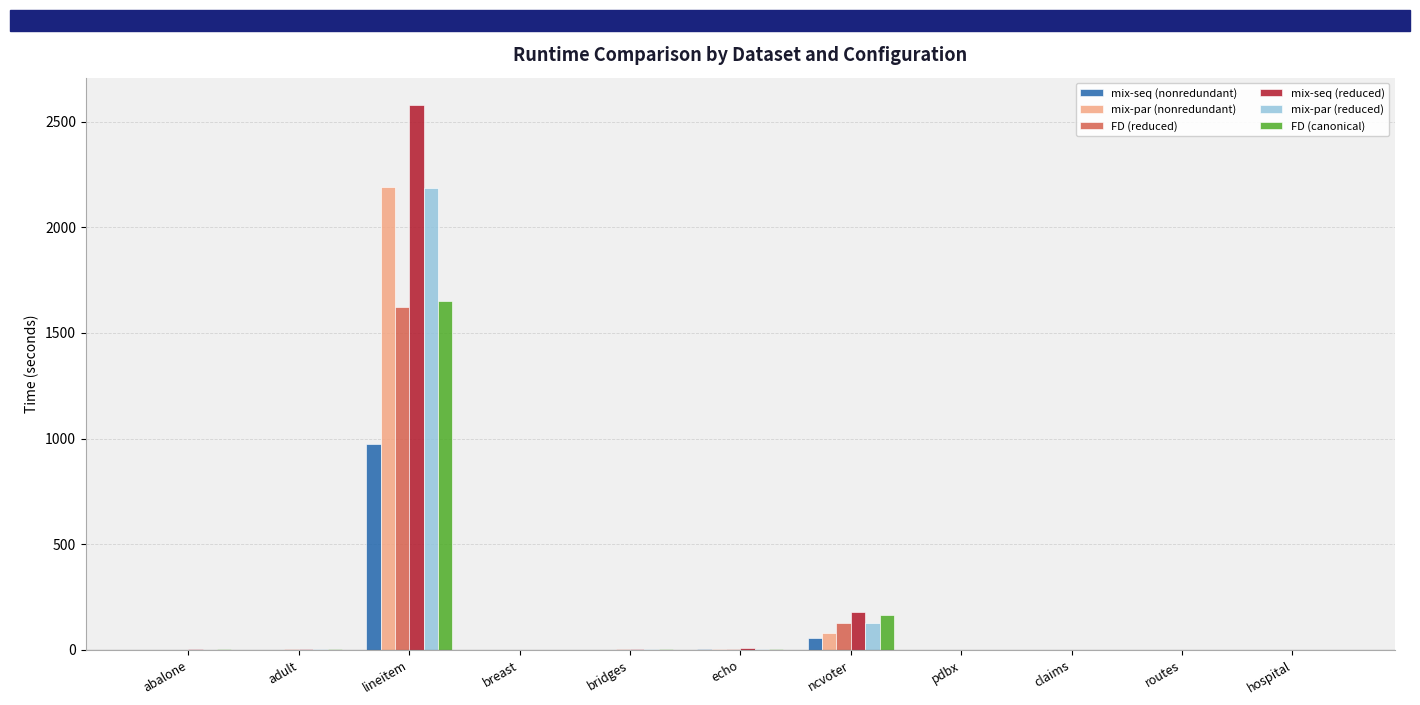

The value of mix-seq (reduced) at claims is 0.2. True or false?

True